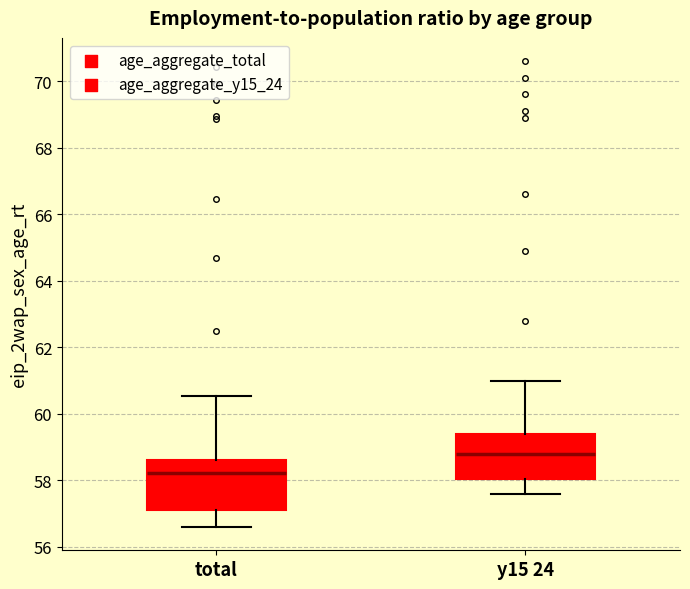

Reading left to right, transcribe this box plot: for each box, give where its median line is, the range the box spans, and where its two whiskers end, as read against the y-axis. The values are not printed on the chart, so give them approximately, as read against the axis.

total: median 58.2, box 57.2 to 58.6, whiskers 56.6 to 60.6
y15 24: median 58.8, box 58.0 to 59.4, whiskers 57.6 to 61.0